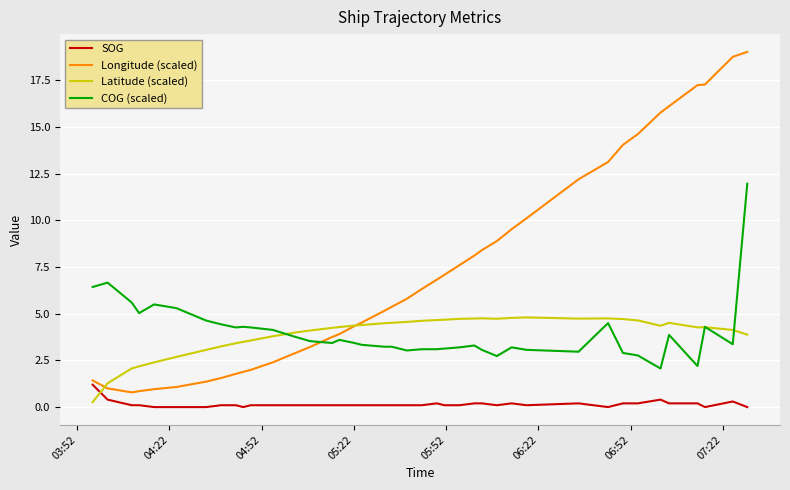

True or false: Longitude (scaled) and COG (scaled) cross at least once.

True